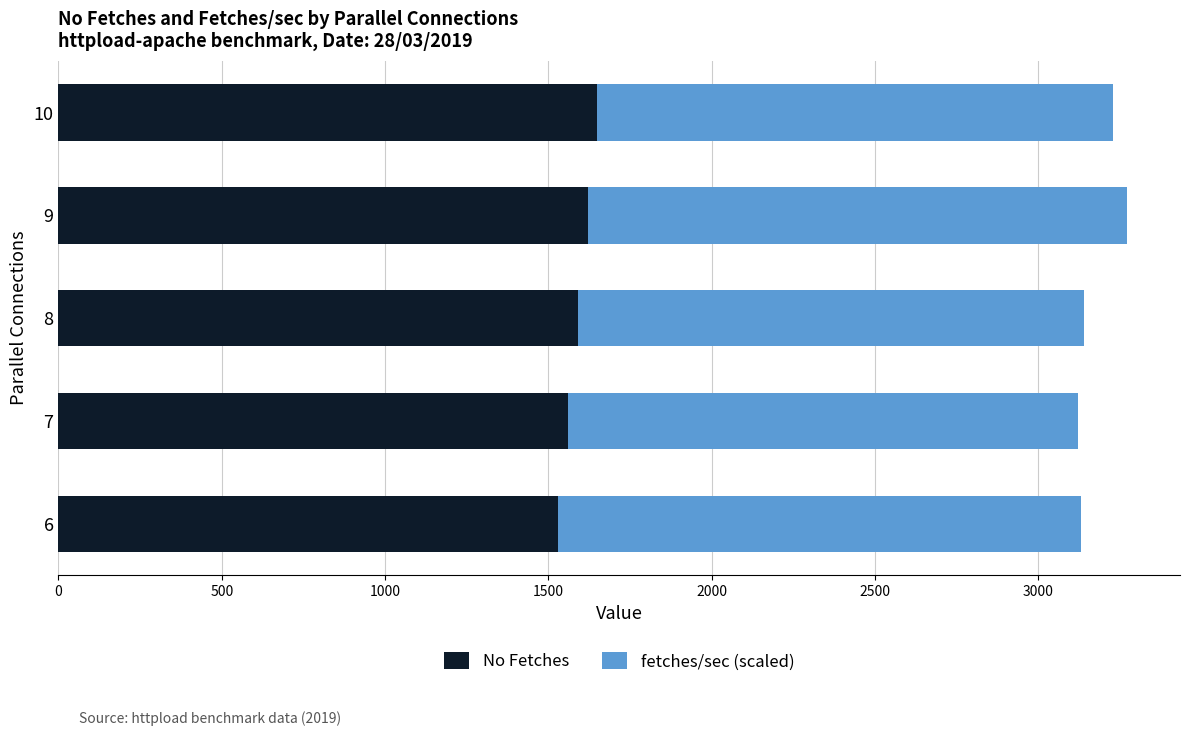

What is the minimum value for No Fetches?

1530.0